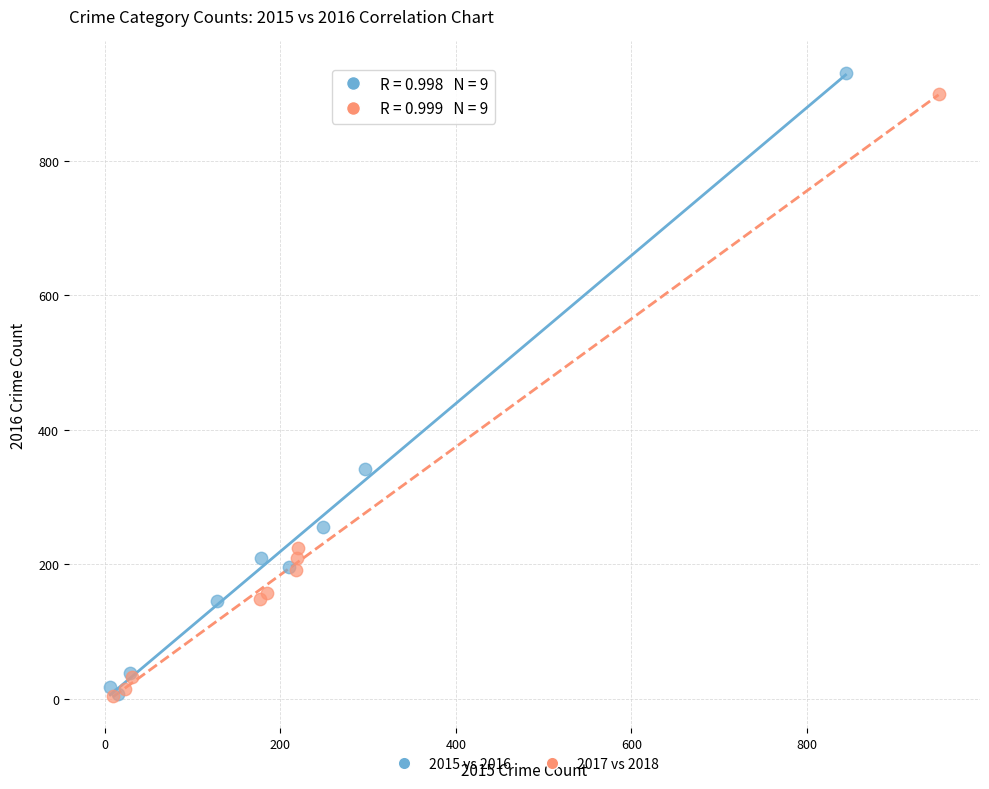

What are all the series names shown in the legend?

2015 vs 2016, 2017 vs 2018